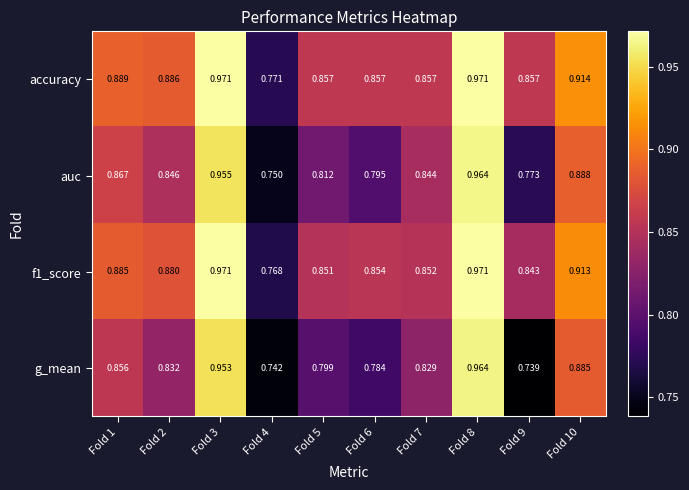

Which series has the largest total across all categories?

accuracy